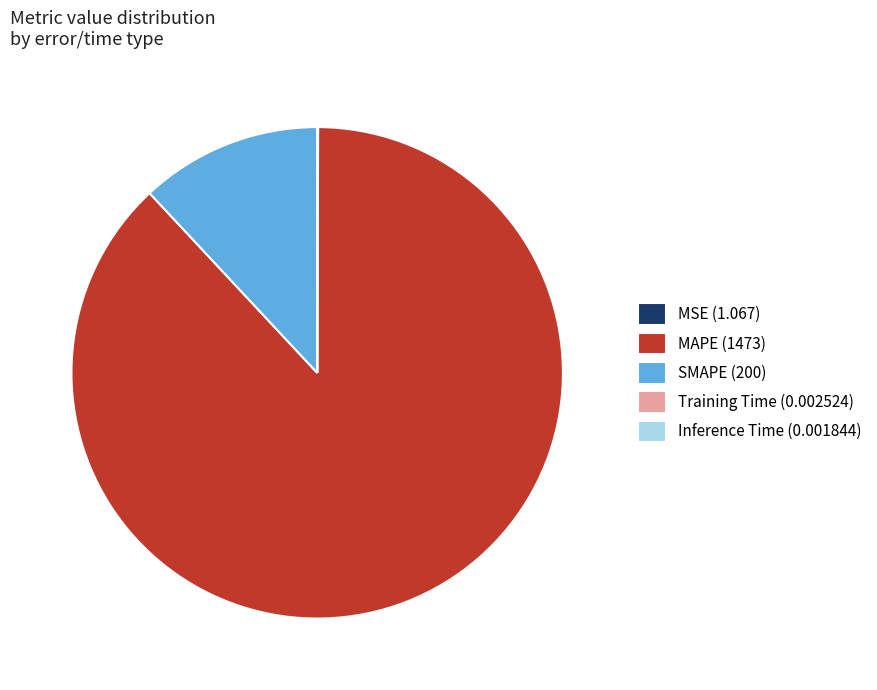

The SMAPE (200) slice represents 12% of the pie. True or false?

True